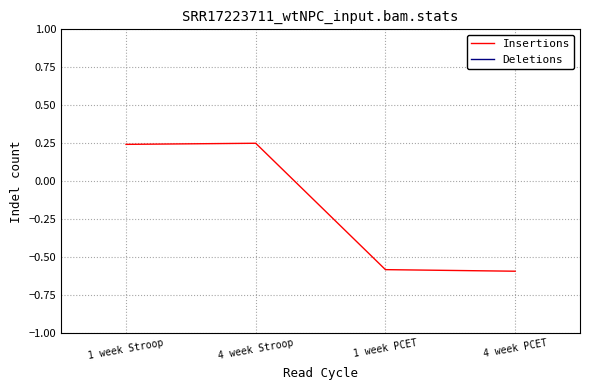

The Insertions series shows -0.3 at 1 week PCET. True or false?

False